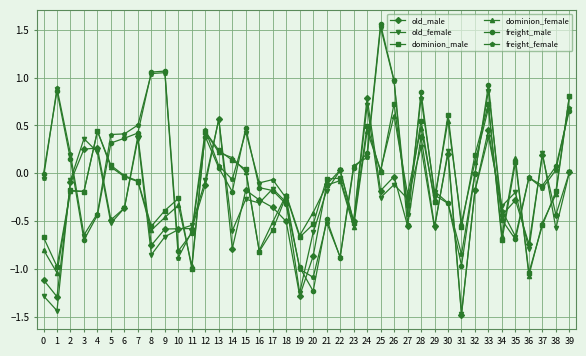

What are all the series names shown in the legend?

old_male, old_female, dominion_male, dominion_female, freight_male, freight_female